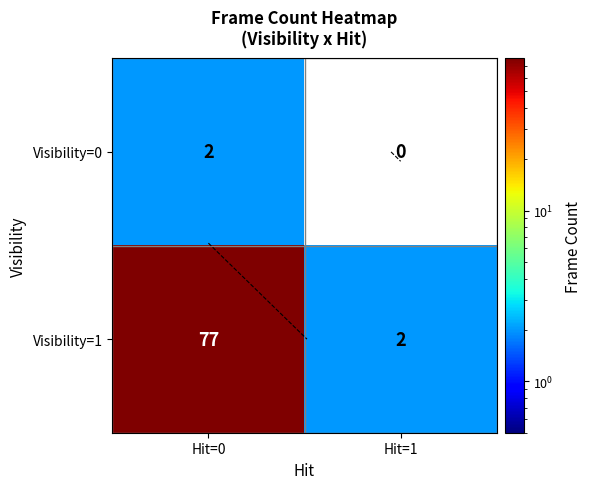

Is it true that Visibility=1 equals 77 at Hit=0?

True